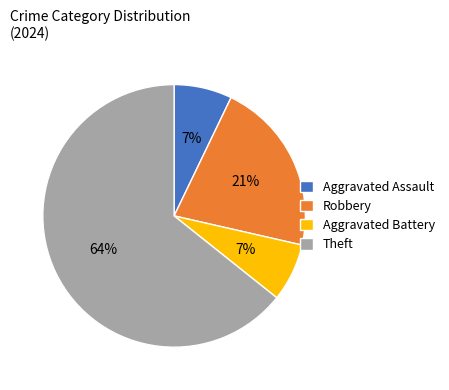

To the nearest percent, what is the combined percentage of Theft and Robbery?

86%